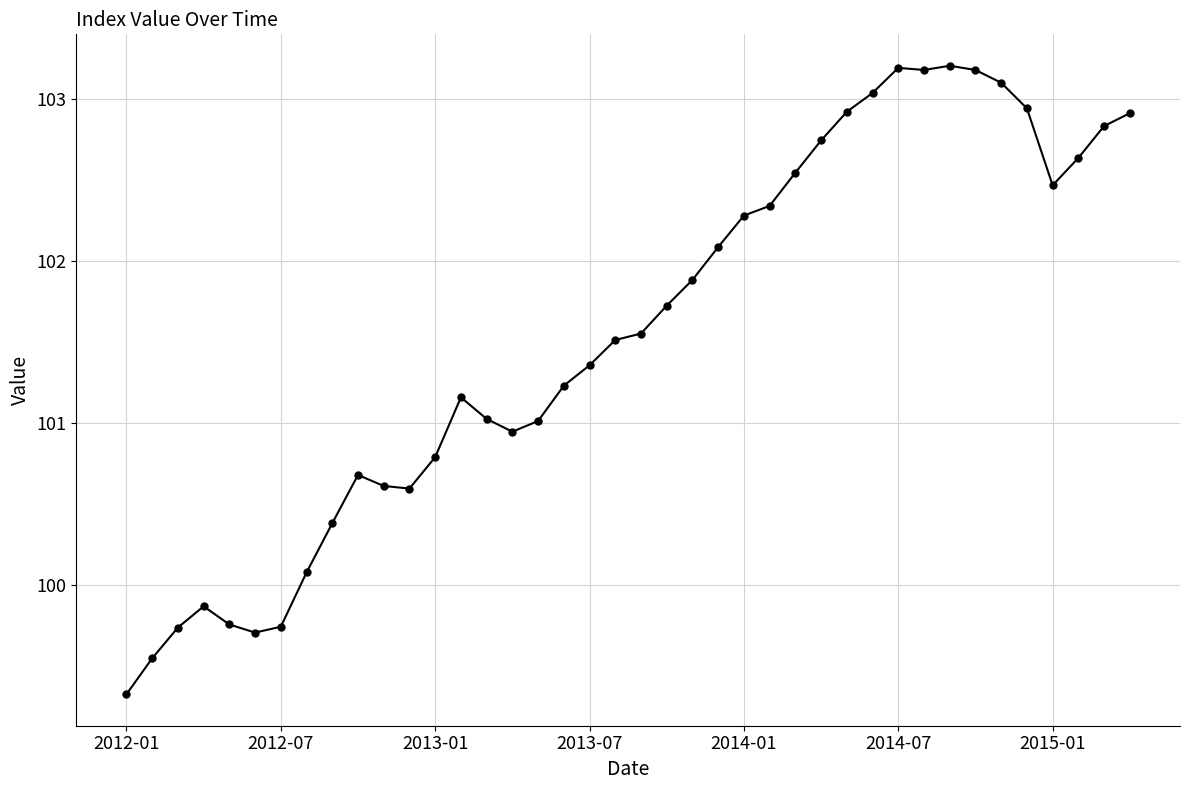

What is the smallest value displayed?

99.3